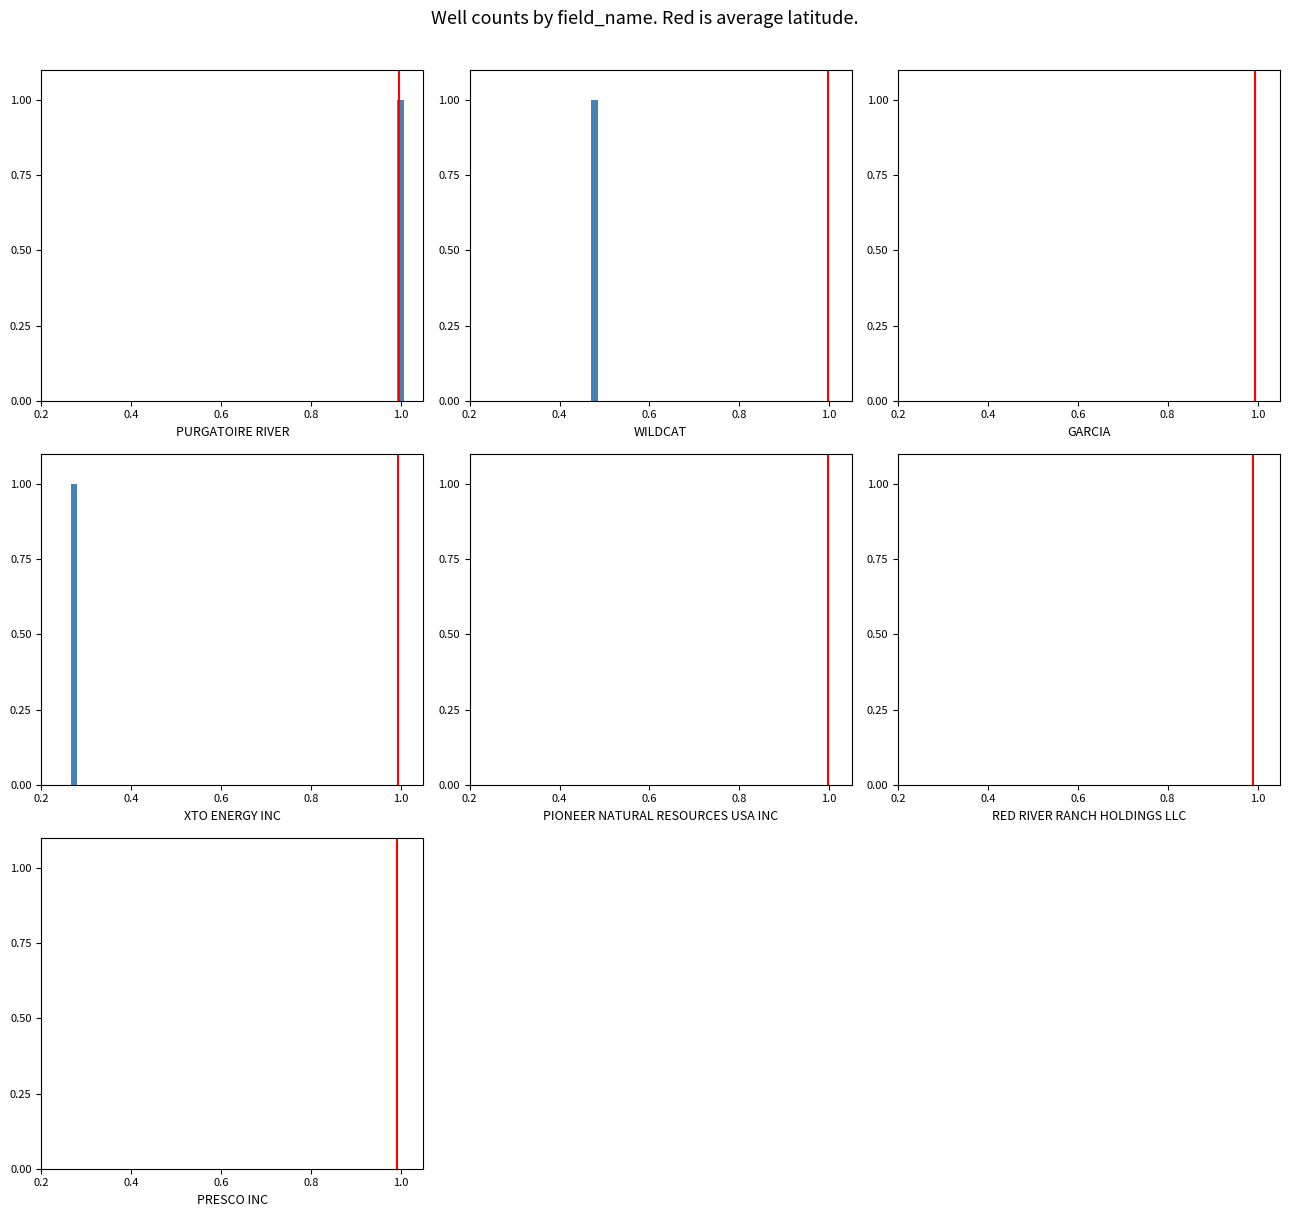

The value at 0.2 is 1. True or false?

False